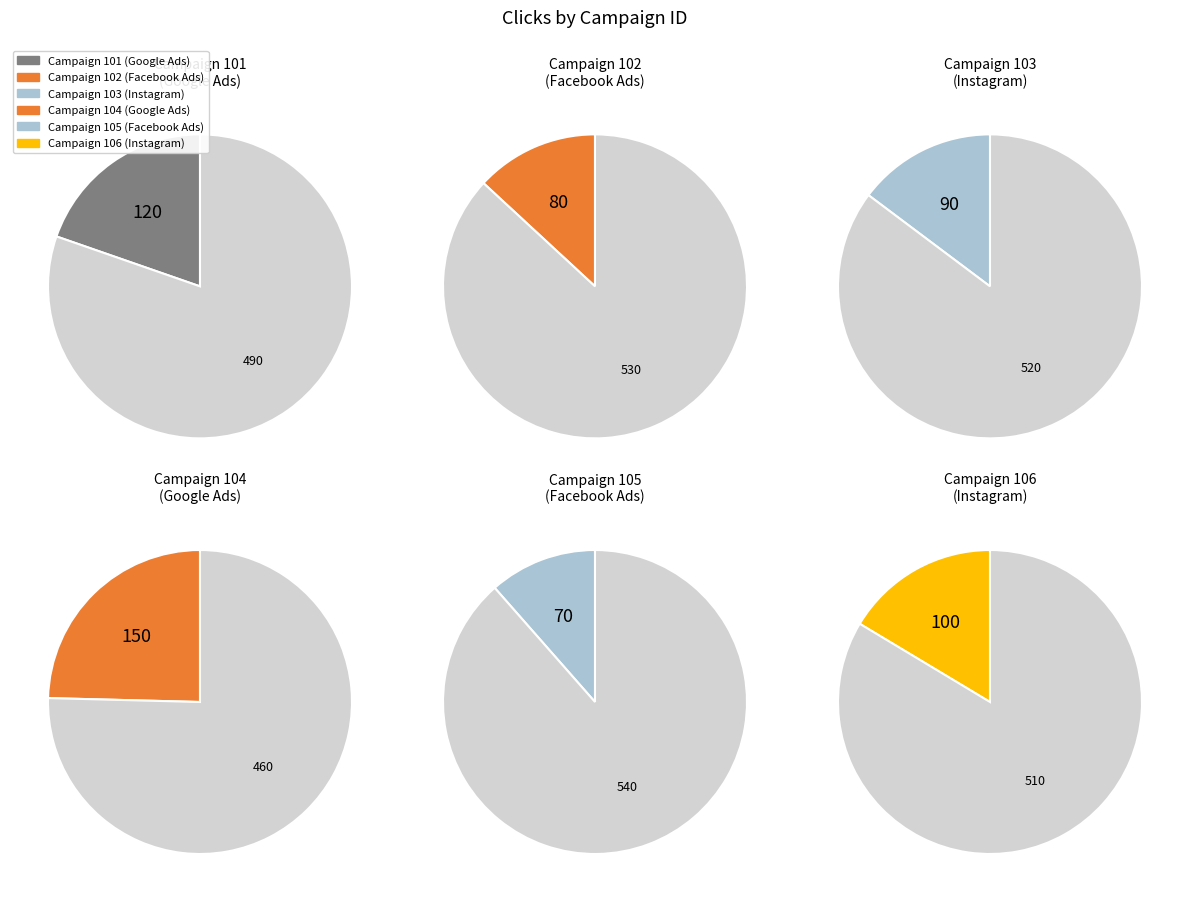

Approximately how many times larger is the value at 104 compared to 106?

1.5